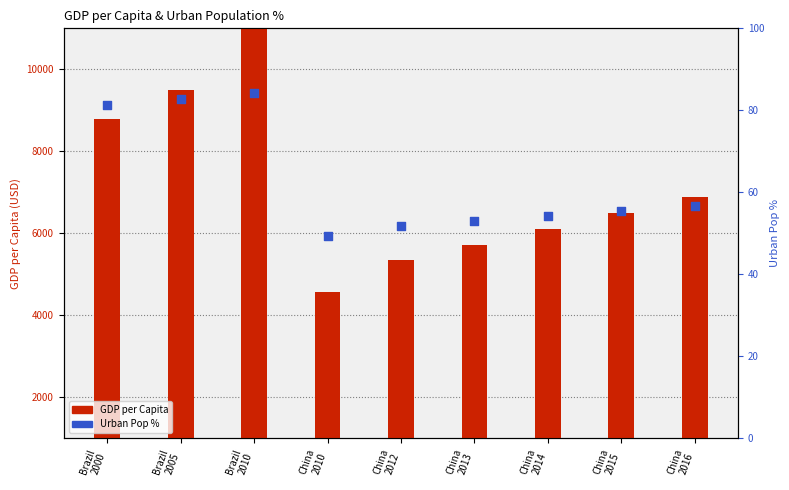

What are all the series names shown in the legend?

GDP per Capita (USD), Urban Pop %